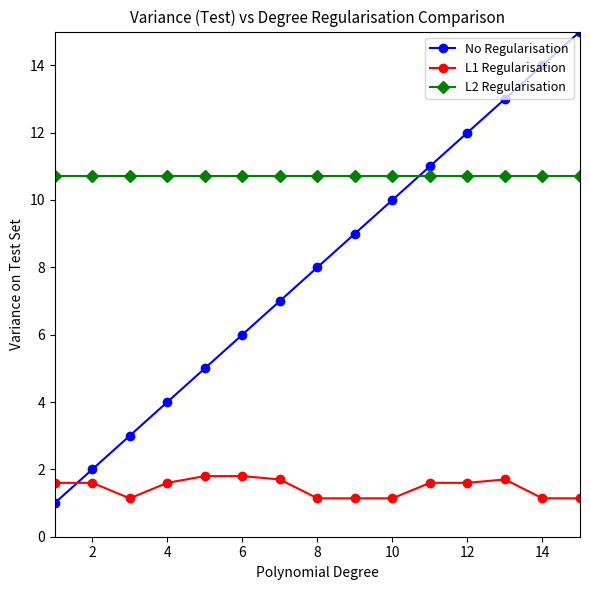

What is the sum of all No Regularisation values?

120.0